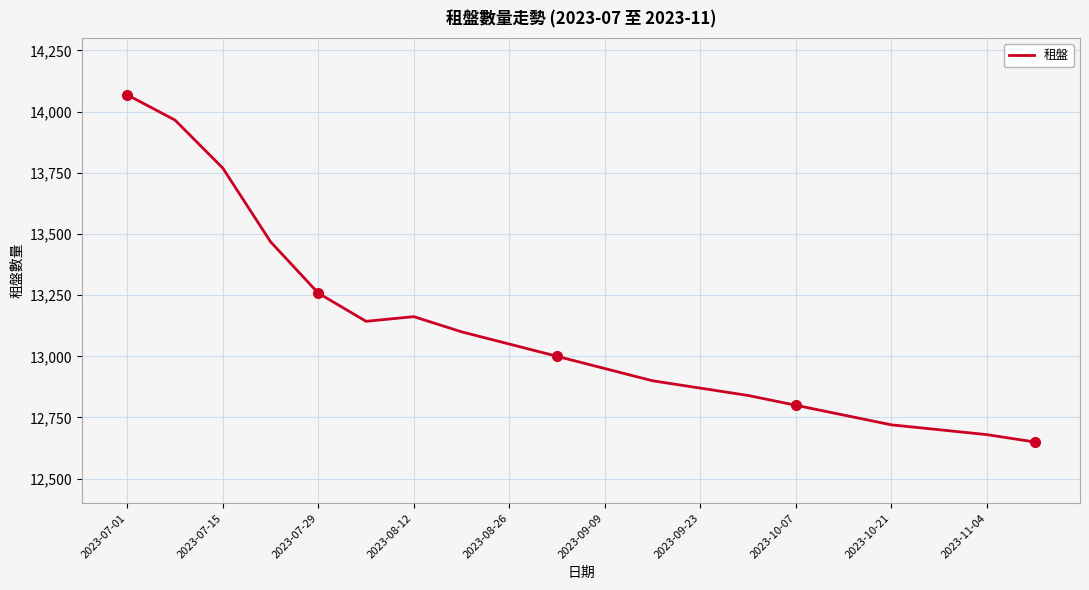

True or false: the data has more than 0 interior local peaks.

True